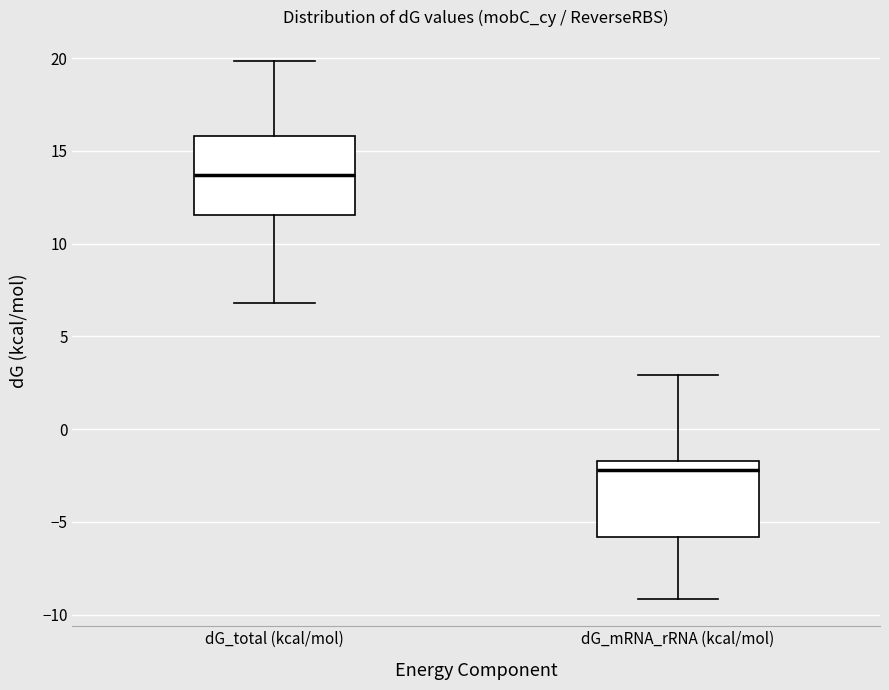

Which box's median line is the highest?

dG_total (kcal/mol)